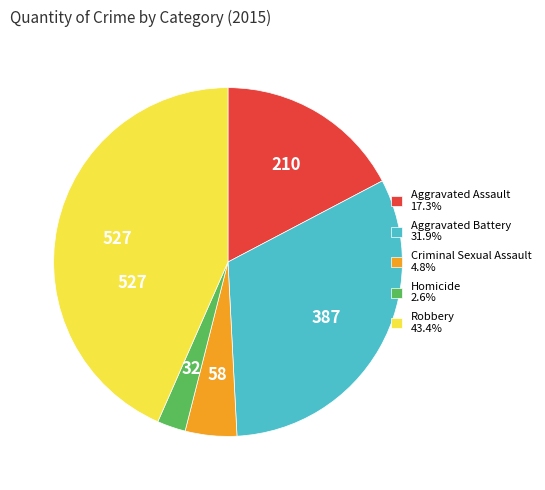

Is Homicide 2.6% the majority of the pie?

No